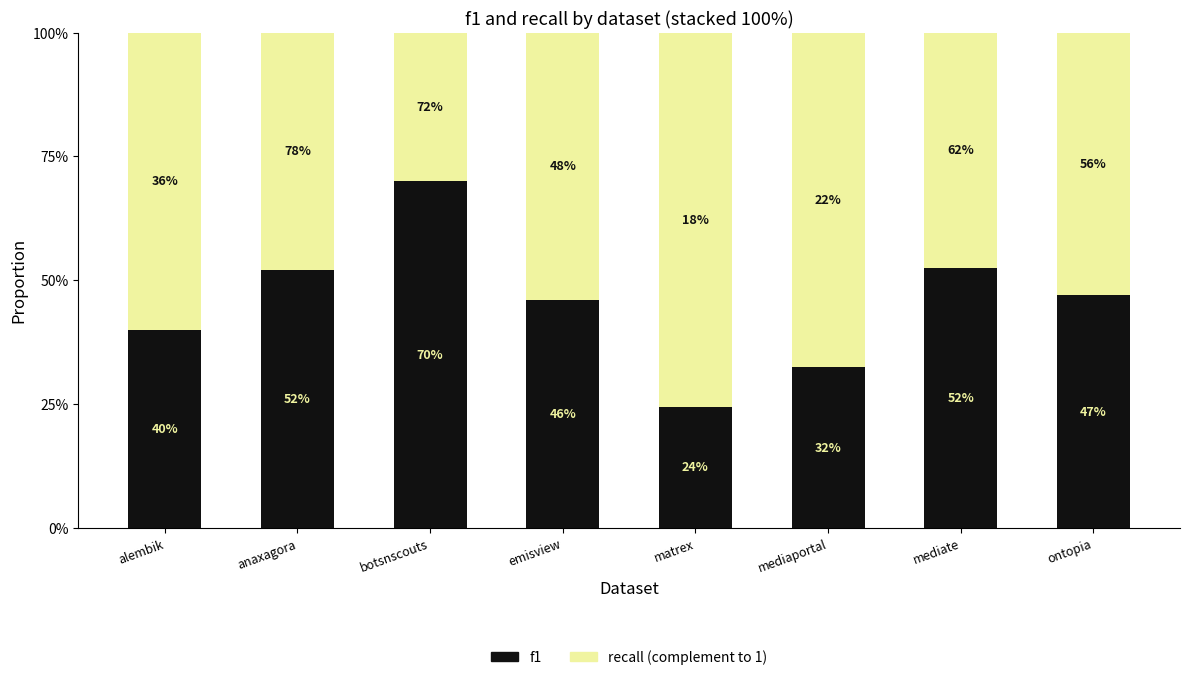

Does the chart contain any negative values?

No